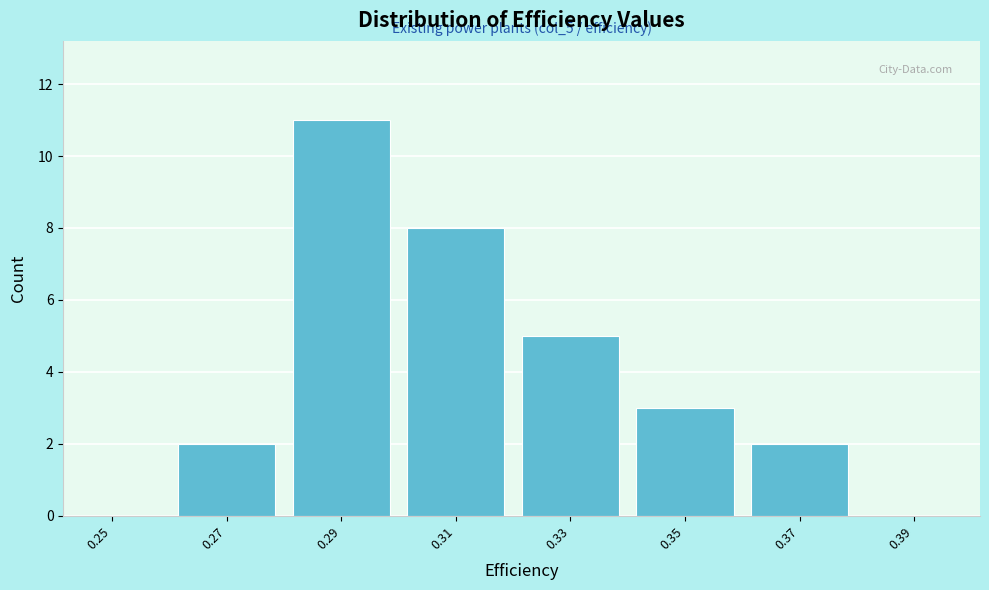

Reading right to left, list all the values displayed in this chart.

0.39=0	0.37=2	0.35=3	0.33=5	0.31=8	0.29=11	0.27=2	0.25=0